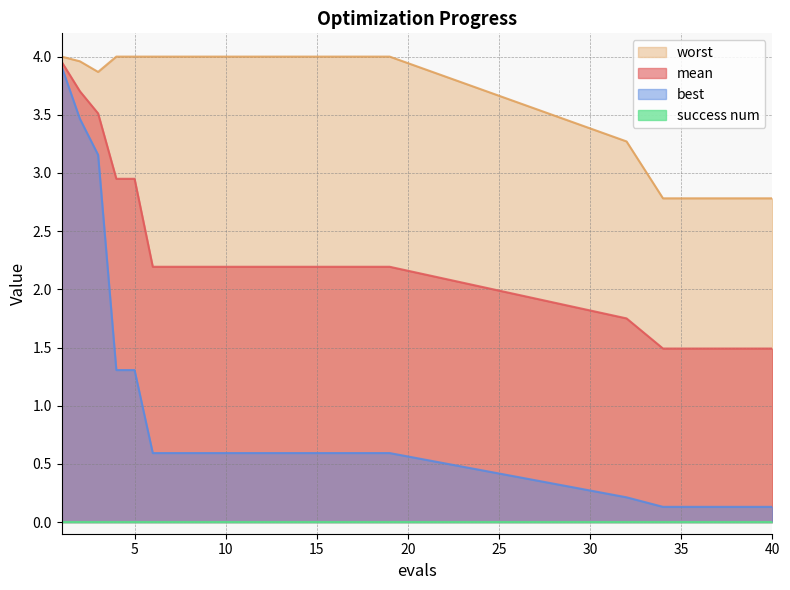

At which category does worst reach its first local valley?

3